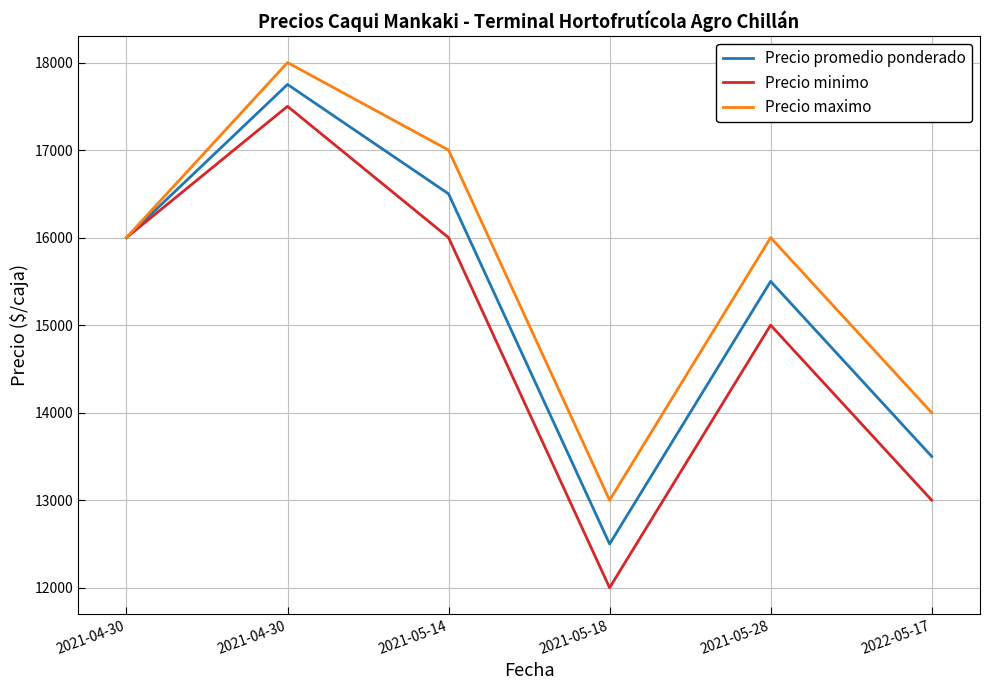

True or false: Precio minimo and Precio maximo intersect in this chart.

False